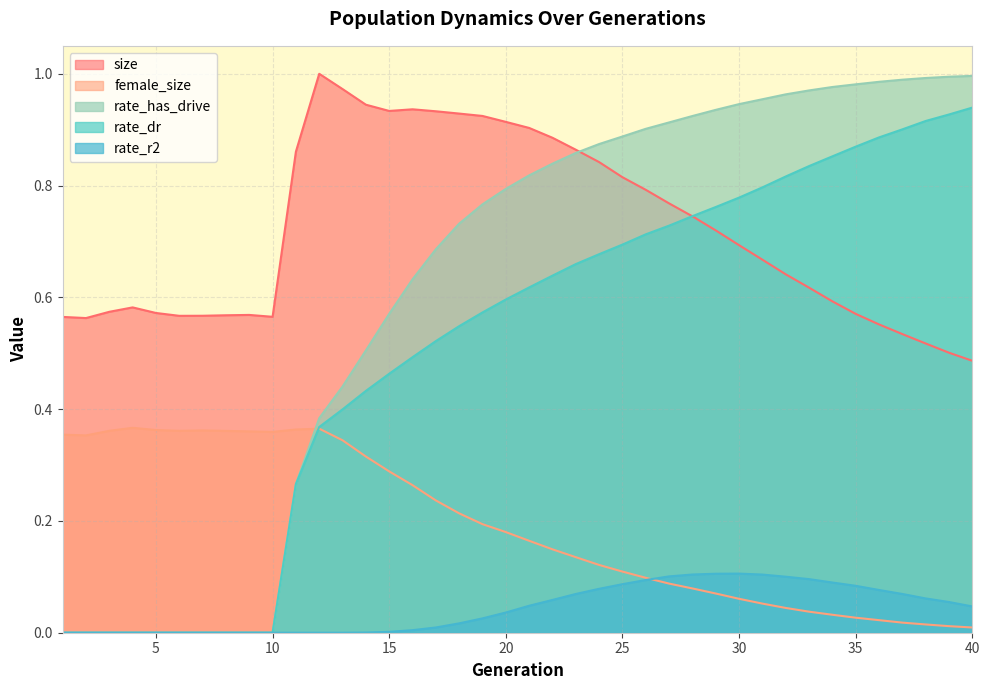

What is the difference between the second highest and minimum values in the female_size series?

0.4